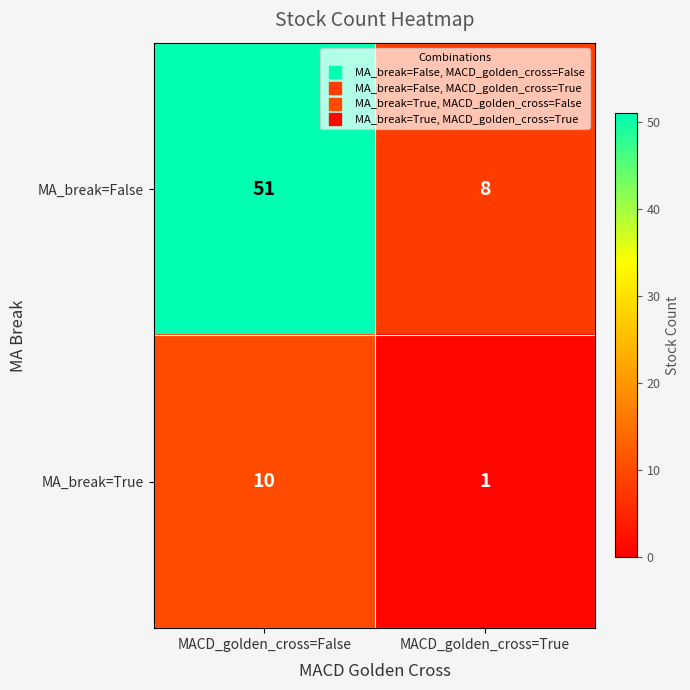

What is the total value across all series at MACD_golden_cross=False?

61